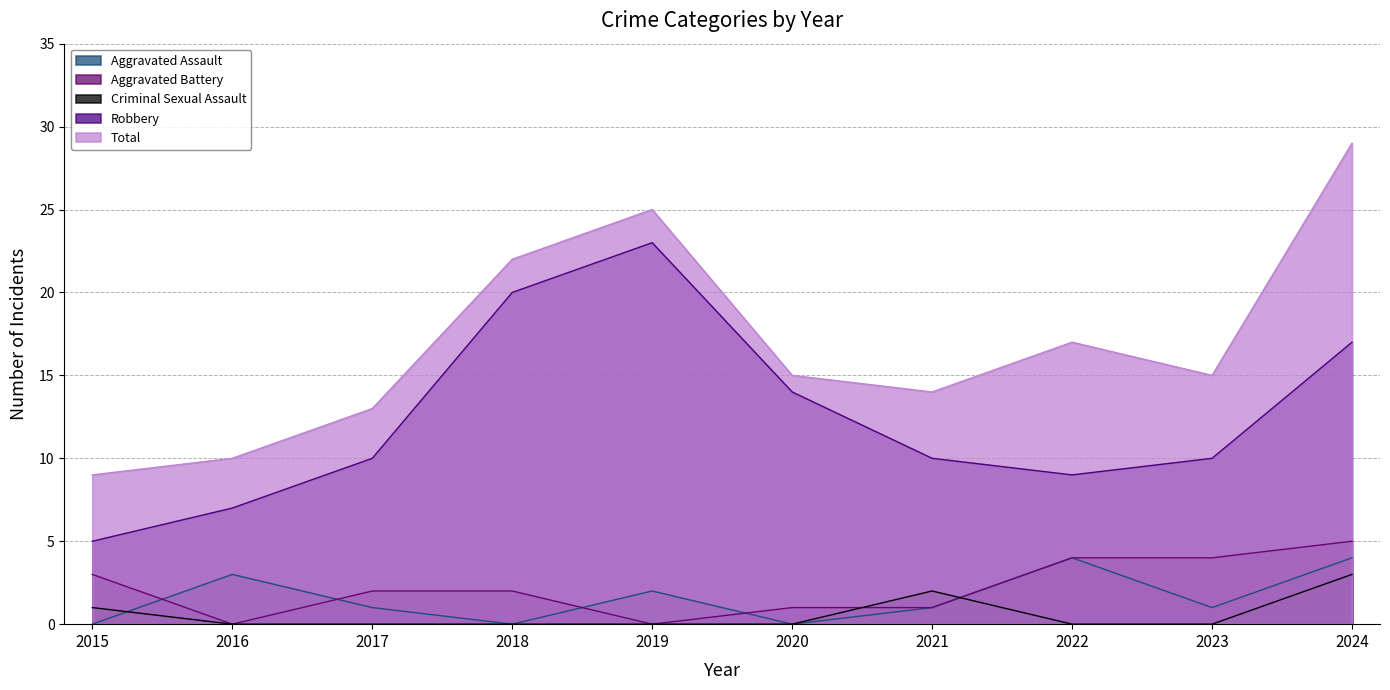

Which series changed the most between 2016 and 2021?

Total